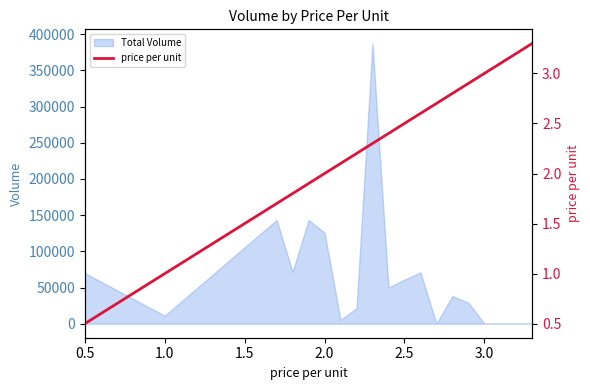

The value of Total Volume at 3.0 is 186750. True or false?

False